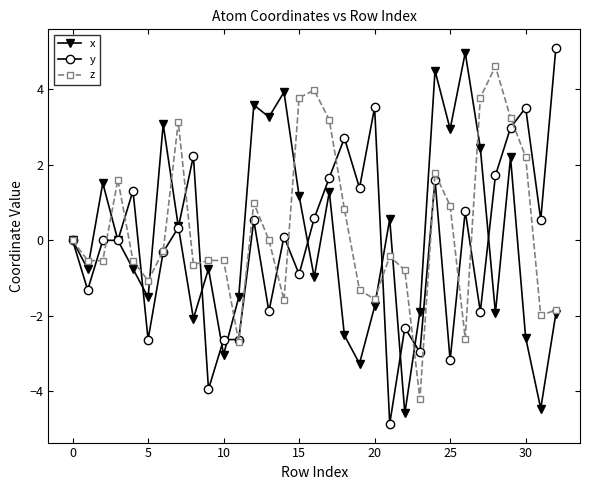

True or false: x has more than 0 interior local peaks.

True